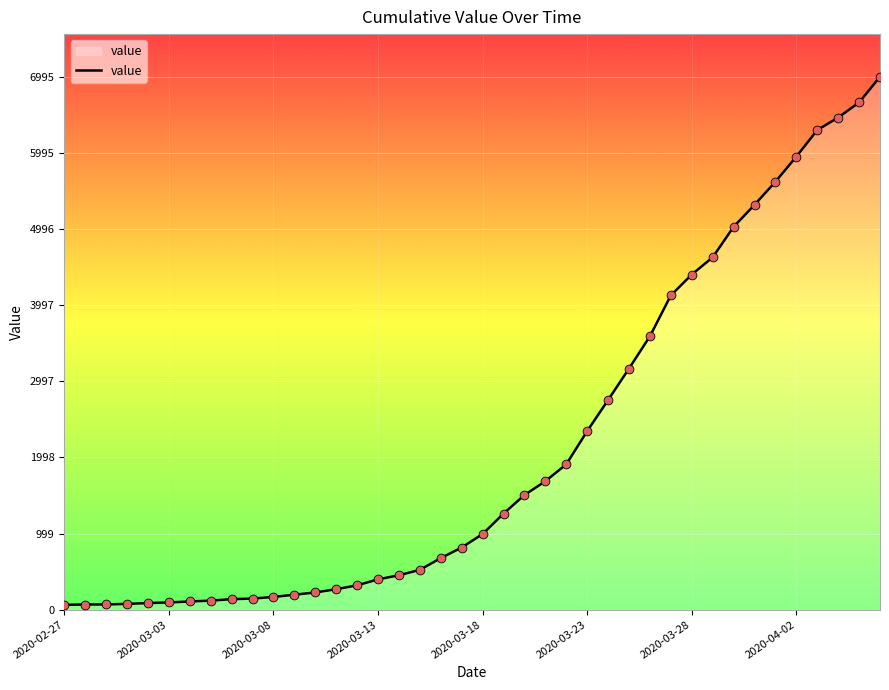

What is the difference between the maximum and minimum values?

6931